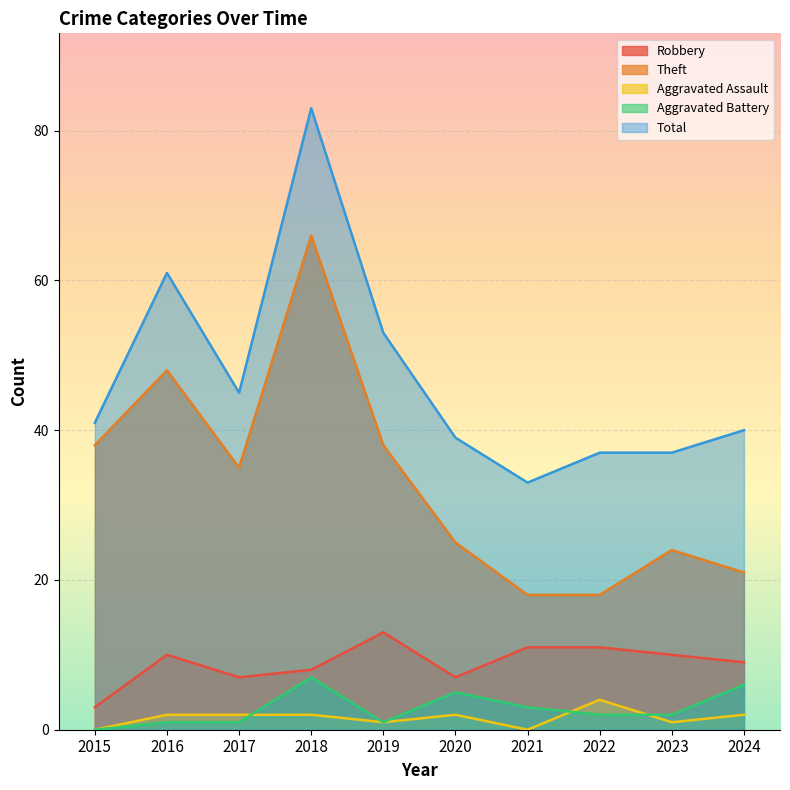

Rank the series by their maximum value, from lowest to highest.

Aggravated Assault, Aggravated Battery, Robbery, Theft, Total